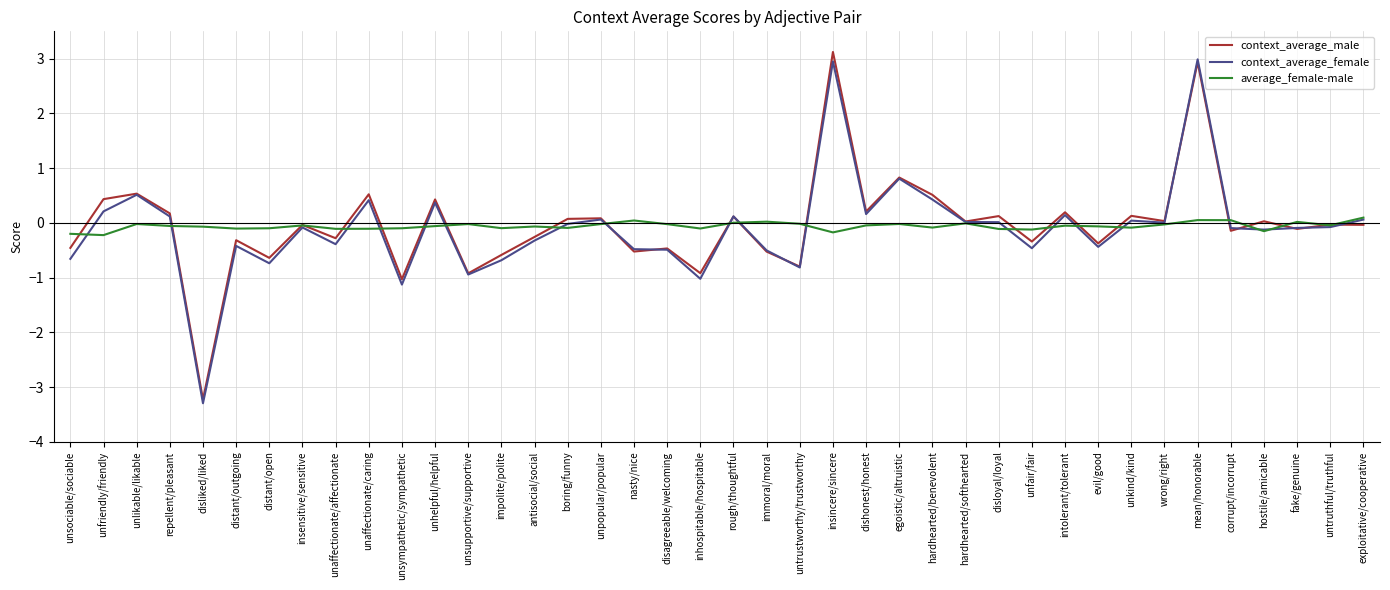

Which series has the widest spread of values?

context_average_male